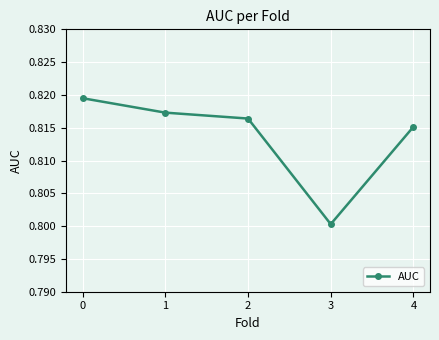

Is it true that the value at 2 is 0.4?

False